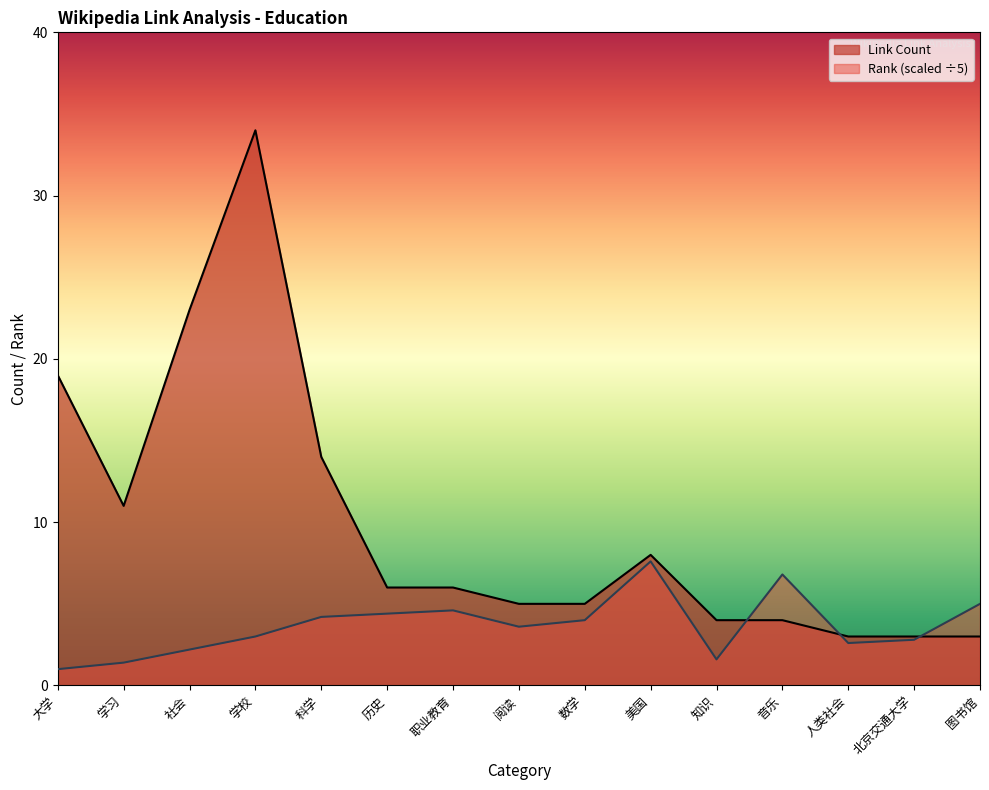

How many intersections are there between Link Count and Rank?

3